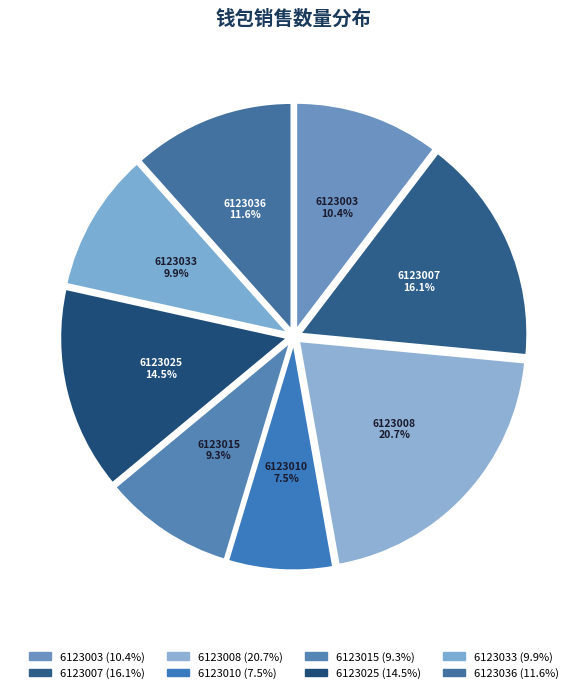

What is the ratio of the value at 6123033 to the value at 6123015?

1.1